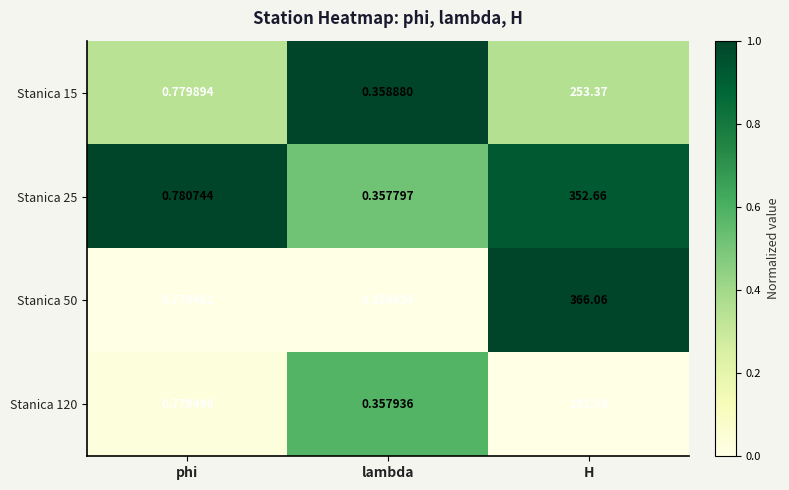

At which category does the chart reach its minimum across all series?

lambda